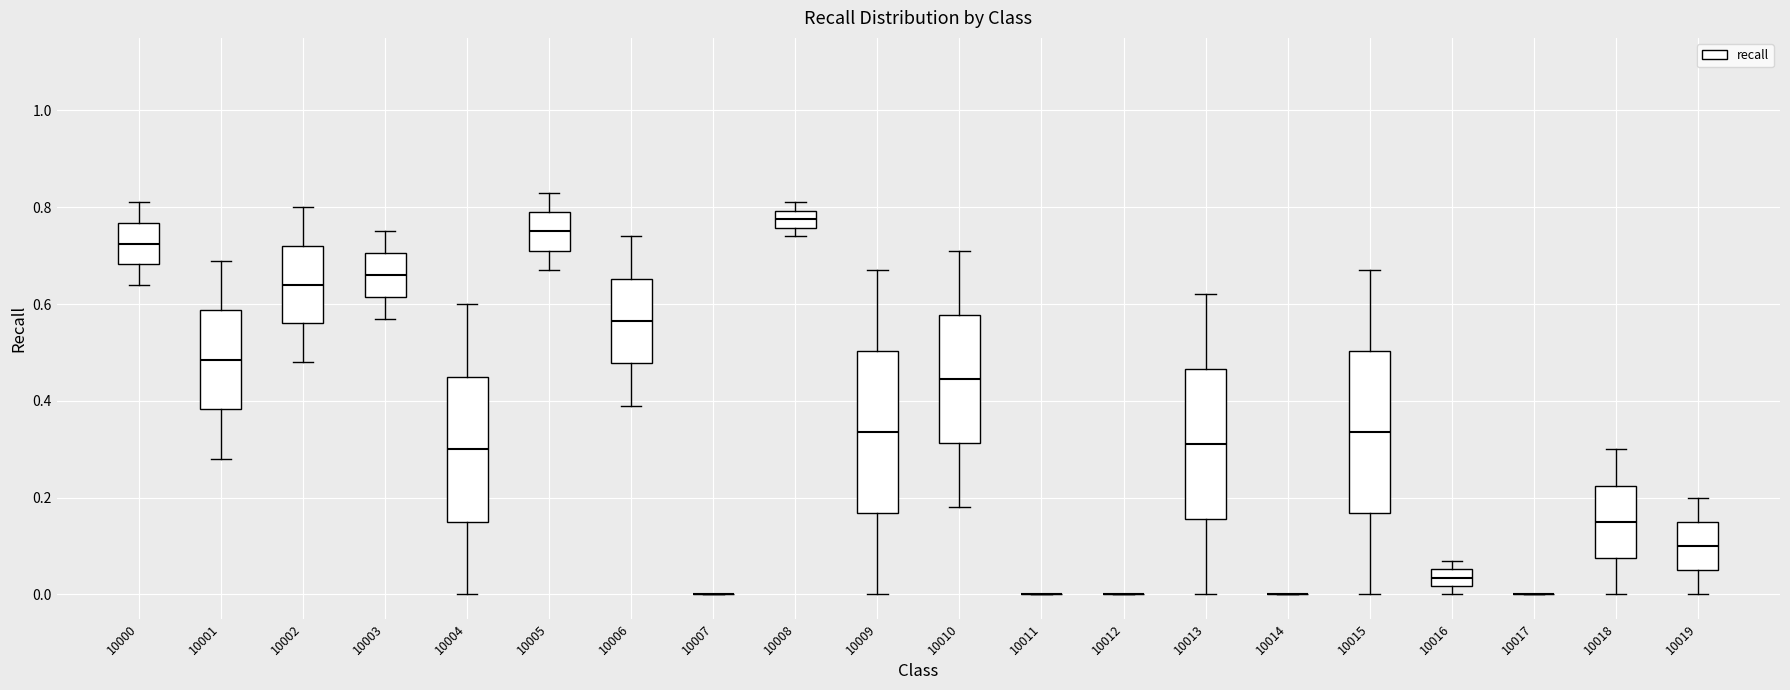

Reading left to right, transcribe this box plot: for each box, give where its median line is, the range the box spans, and where its two whiskers end, as read against the y-axis. The values are not printed on the chart, so give them approximately, as read against the axis.

10000: median 0.72, box 0.68 to 0.76, whiskers 0.64 to 0.82
10001: median 0.48, box 0.38 to 0.58, whiskers 0.28 to 0.70
10002: median 0.64, box 0.56 to 0.72, whiskers 0.48 to 0.80
10003: median 0.66, box 0.62 to 0.70, whiskers 0.58 to 0.76
10004: median 0.30, box 0.16 to 0.46, whiskers 0.00 to 0.60
10005: median 0.76, box 0.72 to 0.80, whiskers 0.68 to 0.84
10006: median 0.56, box 0.48 to 0.66, whiskers 0.40 to 0.74
10007: box collapsed to a line at 0.00, whiskers 0.00 to 0.00
10008: median 0.78, box 0.76 to 0.80, whiskers 0.74 to 0.82
10009: median 0.34, box 0.16 to 0.50, whiskers 0.00 to 0.68
10010: median 0.44, box 0.32 to 0.58, whiskers 0.18 to 0.72
10011: box collapsed to a line at 0.00, whiskers 0.00 to 0.00
10012: box collapsed to a line at 0.00, whiskers 0.00 to 0.00
10013: median 0.32, box 0.16 to 0.46, whiskers 0.00 to 0.62
10014: box collapsed to a line at 0.00, whiskers 0.00 to 0.00
10015: median 0.34, box 0.16 to 0.50, whiskers 0.00 to 0.68
10016: median 0.04, box 0.02 to 0.06, whiskers 0.00 to 0.08
10017: box collapsed to a line at 0.00, whiskers 0.00 to 0.00
10018: median 0.16, box 0.08 to 0.22, whiskers 0.00 to 0.30
10019: median 0.10, box 0.06 to 0.16, whiskers 0.00 to 0.20